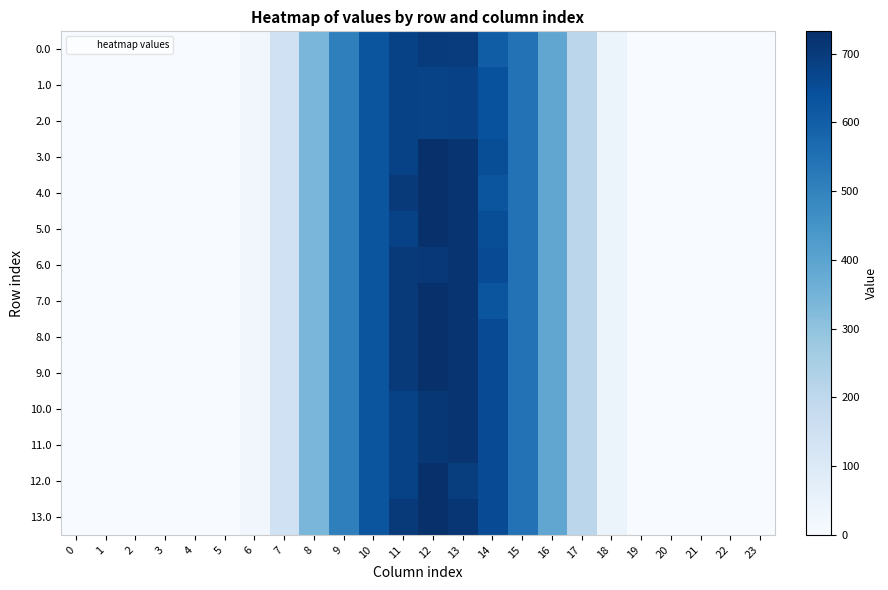

Rank the series by their maximum value, from highest to lowest.

3.0, 4.0, 5.0, 7.0, 8.0, 9.0, 12.0, 13.0, 6.0, 10.0, 11.0, 0.0, 1.0, 2.0